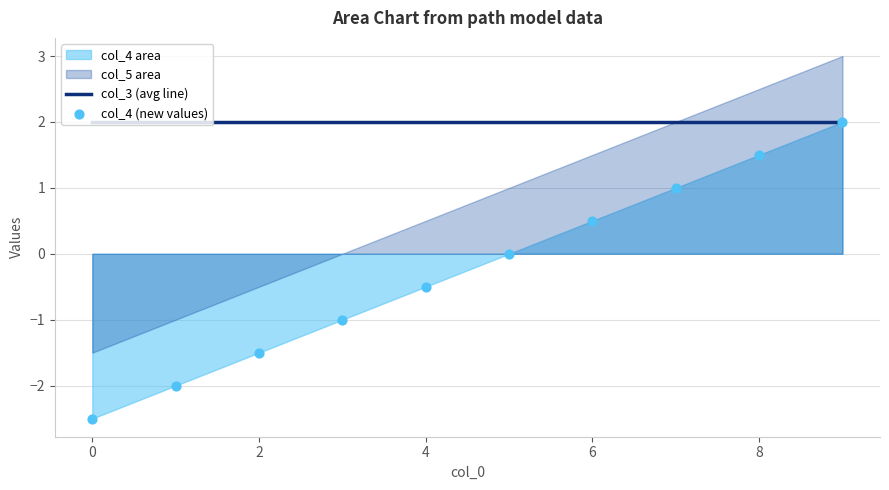

At which category is the sum across all series the highest?

9